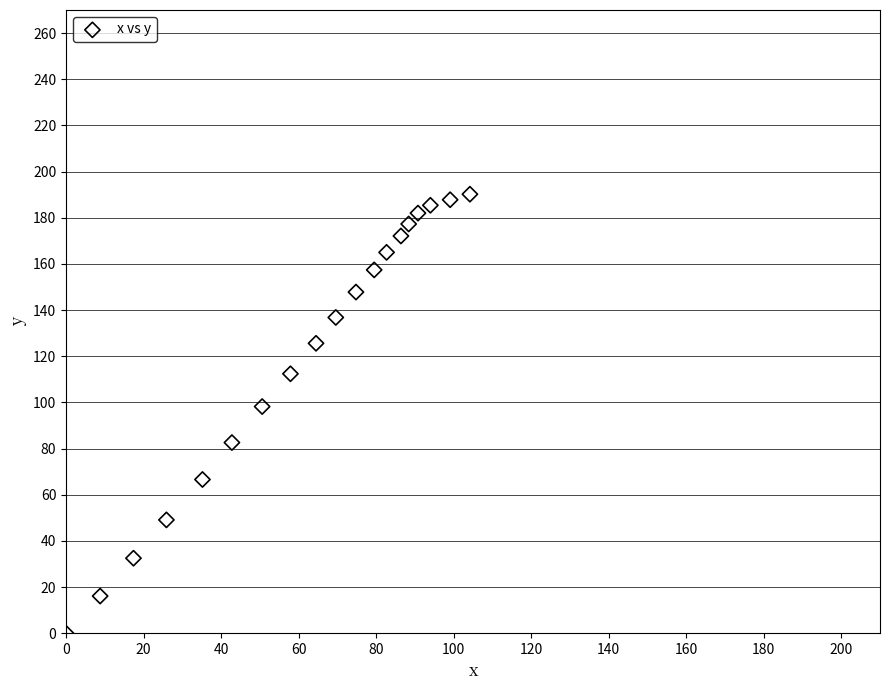

What Y value in the scatter plot is closest to 95?

98.2